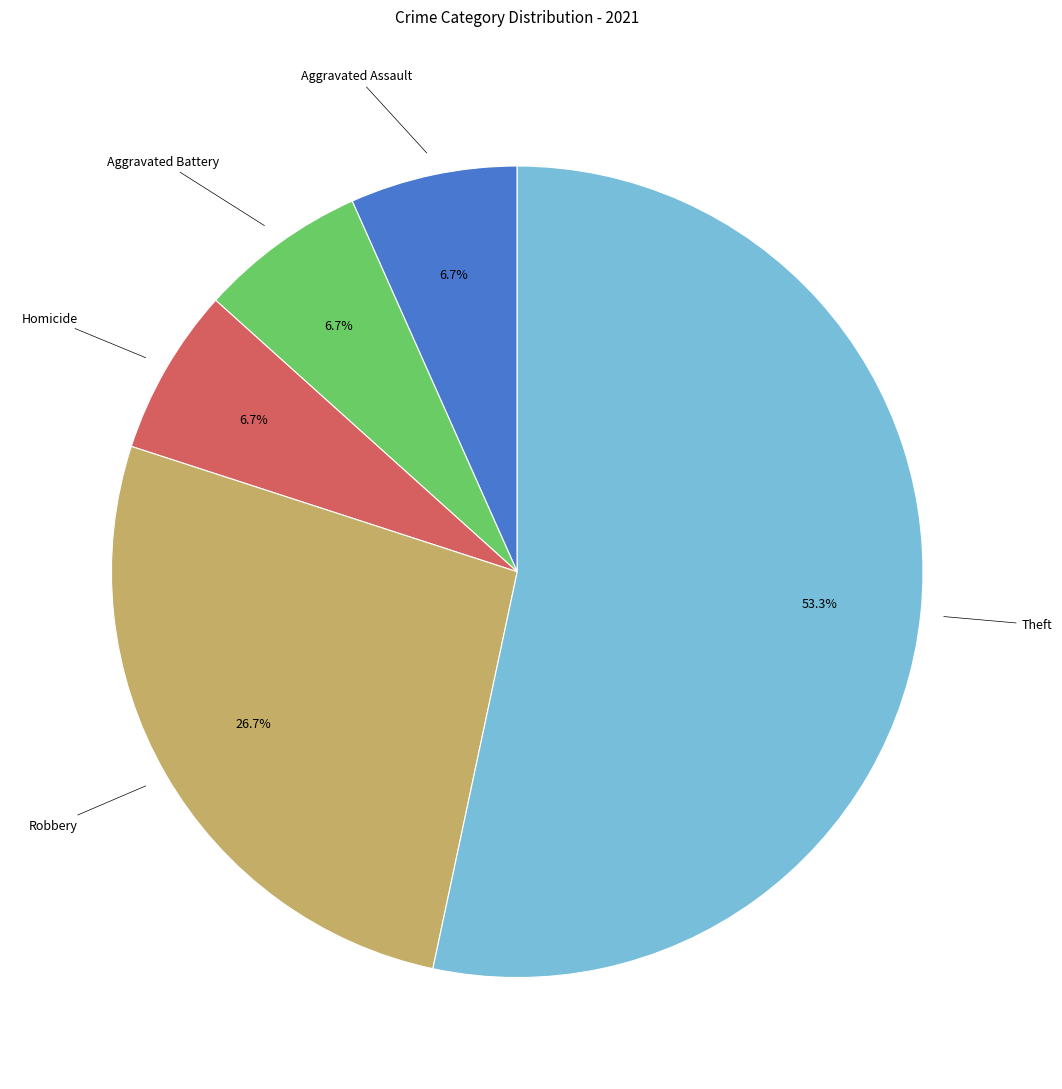

Between Robbery and Theft, which is larger?

Theft